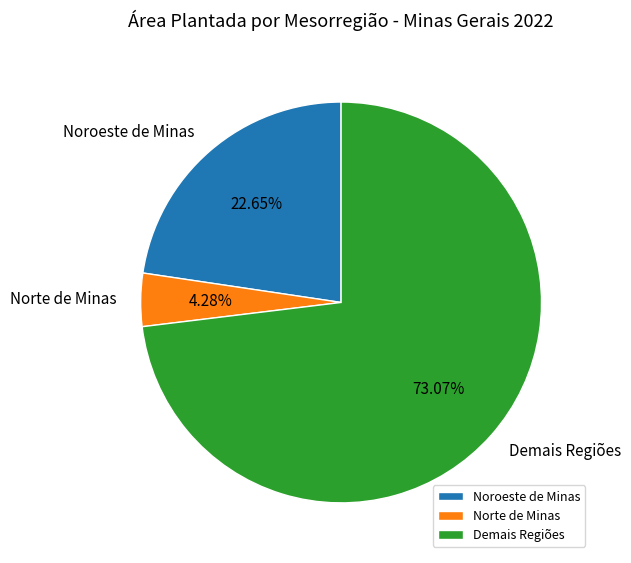

Which has a higher value, Norte de Minas or Noroeste de Minas?

Noroeste de Minas